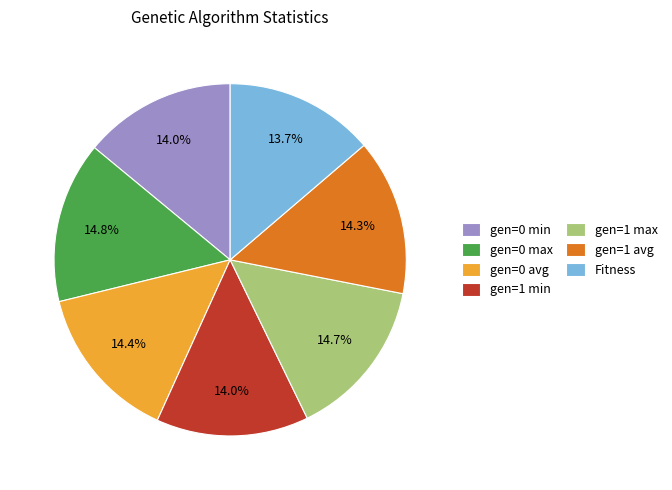

Is gen=1 min the majority of the pie?

No